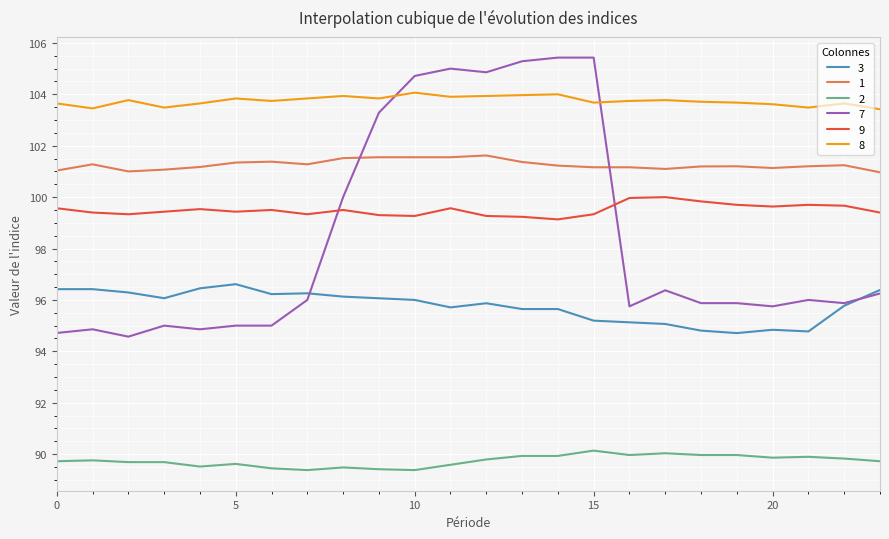

What are all the series names shown in the legend?

3, 1, 2, 7, 9, 8